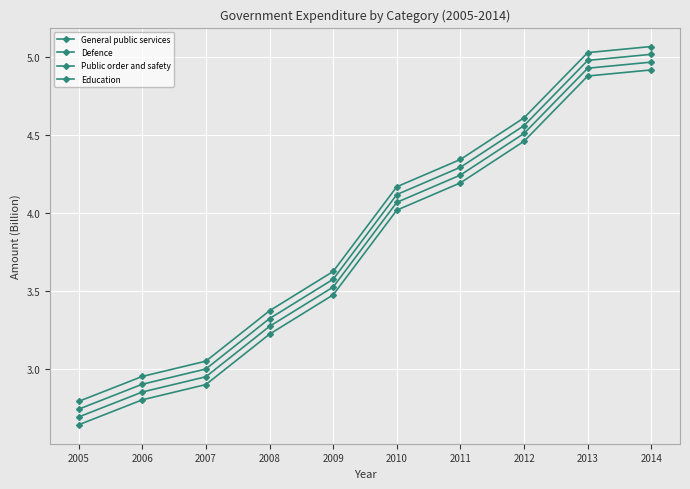

Is it true that Defence equals 3272000000 at 2008?

True